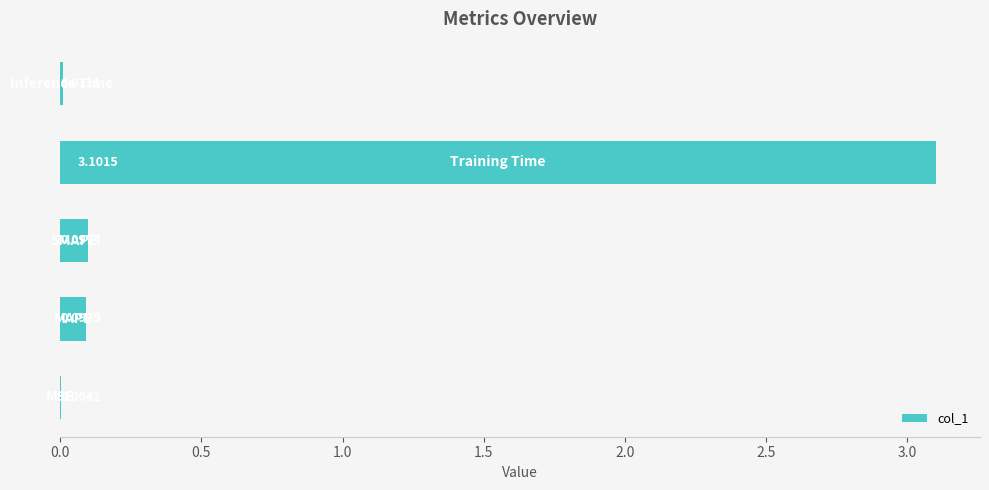

What is the sum of all values?

3.3